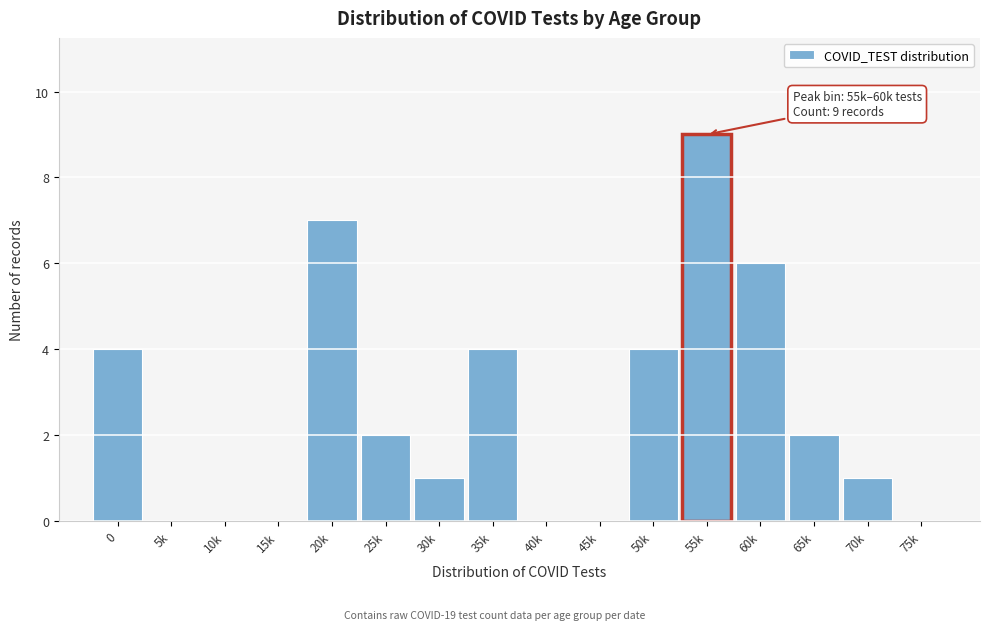

Reading left to right, list all the values displayed in this chart.

0=4	5k=0	10k=0	15k=0	20k=7	25k=2	30k=1	35k=4	40k=0	45k=0	50k=4	55k=9	60k=6	65k=2	70k=1	75k=0